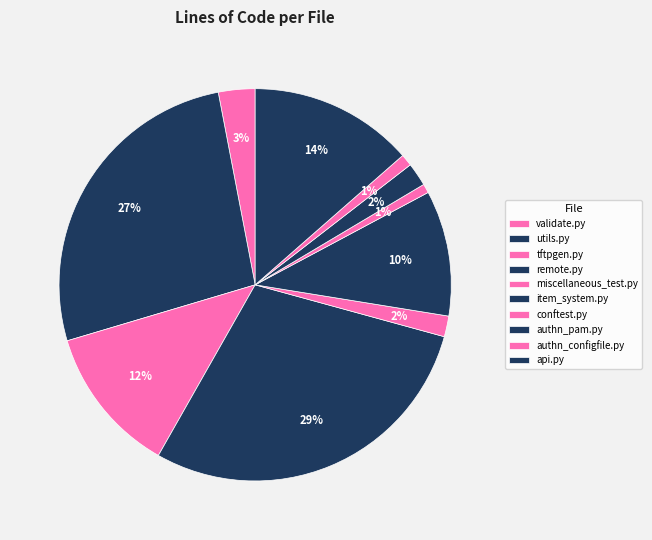

Is there a majority slice in this chart?

No